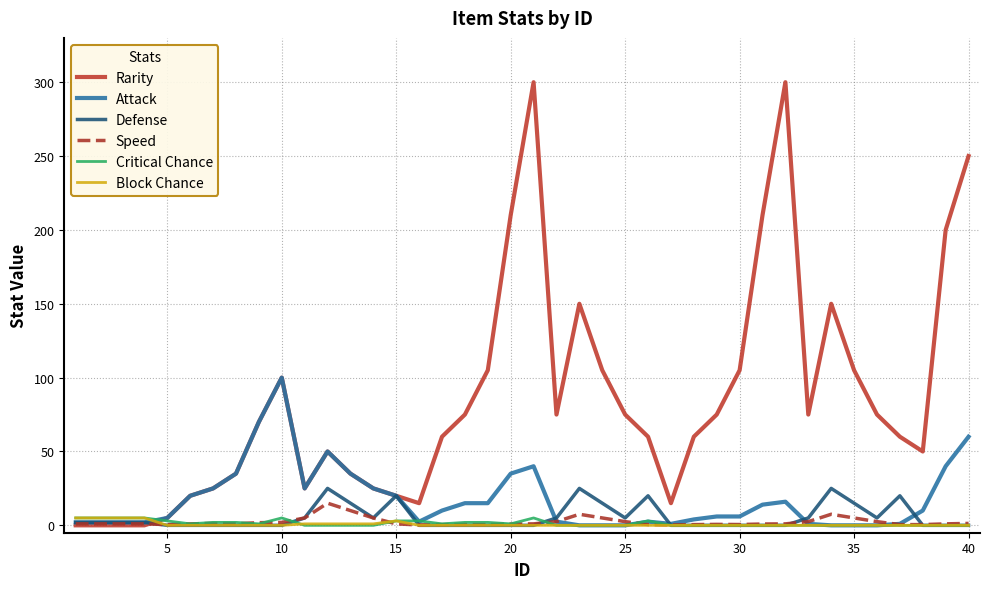

What is the maximum value shown in the chart?

300.0